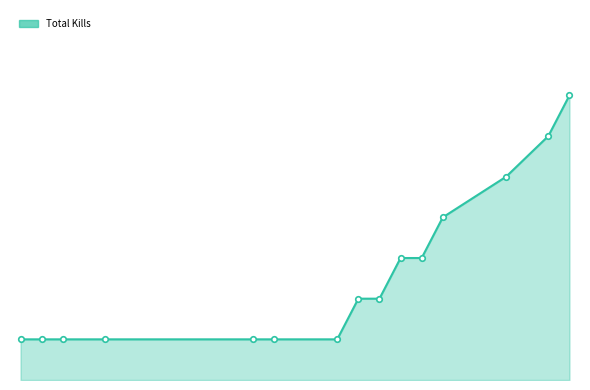

What is the minimum value shown in the chart?

1